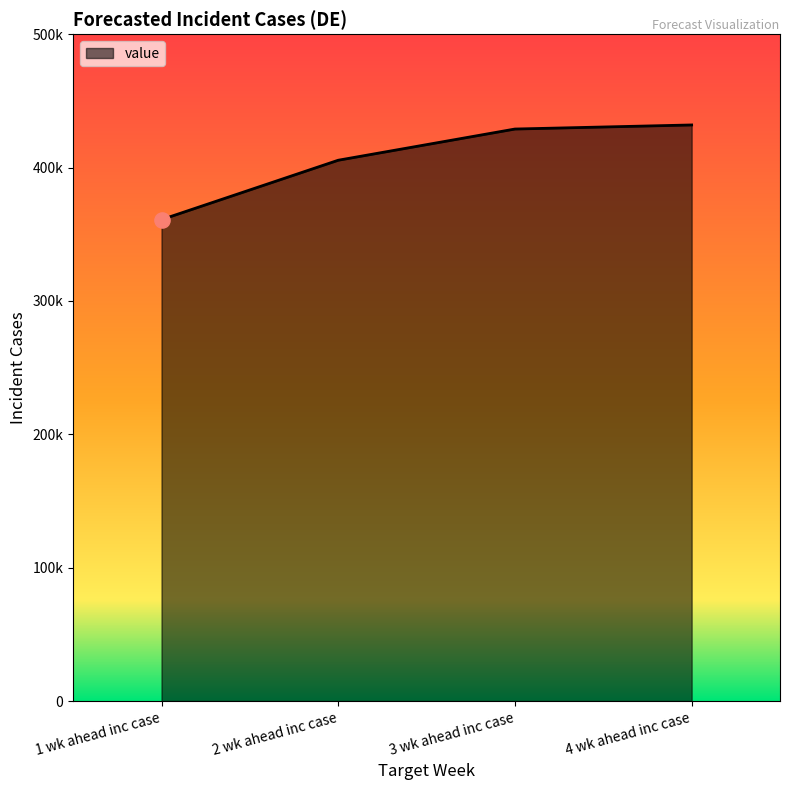

Which has a higher value, 1 wk ahead inc case or 2 wk ahead inc case?

2 wk ahead inc case